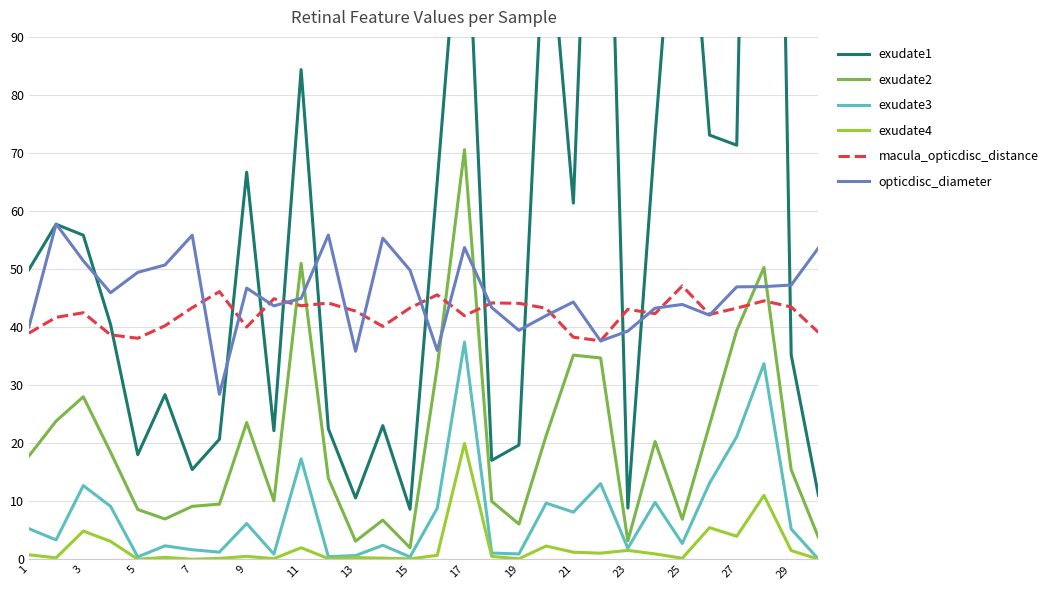

How many values in the exudate1 series are below 49?

15